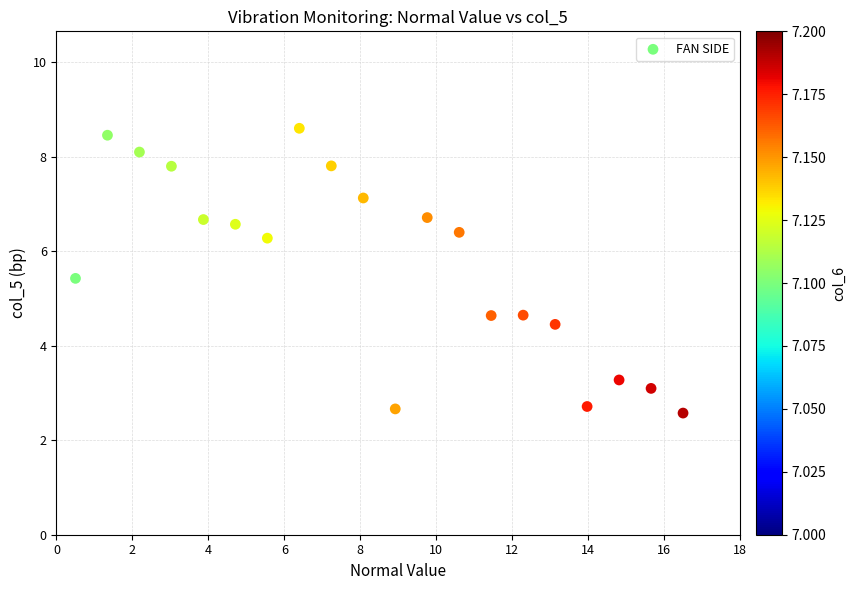

What is the range of X values (max minus min)?

16.0